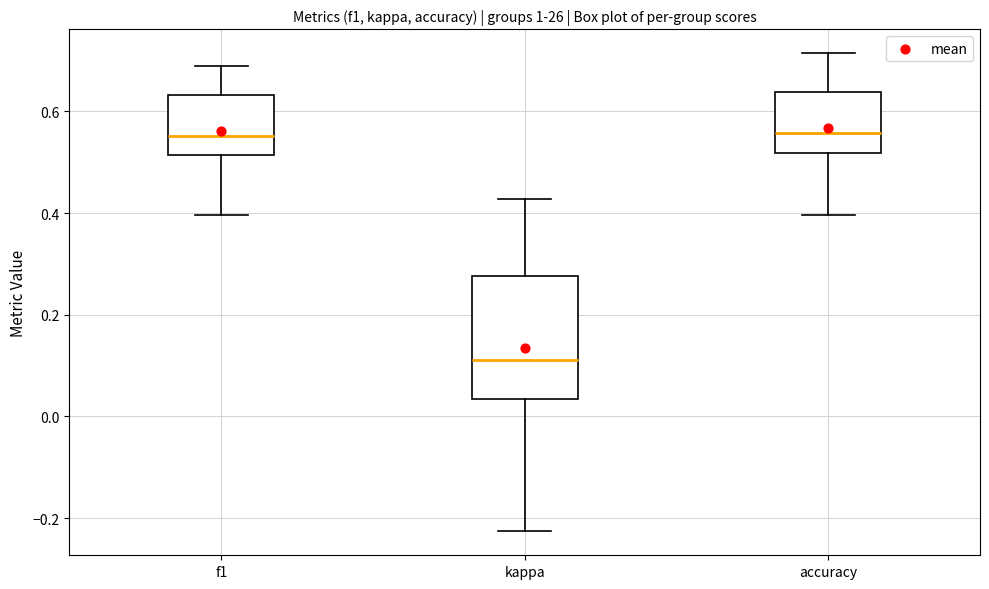

Which box is the tallest, from its lower edge to its upper edge?

kappa